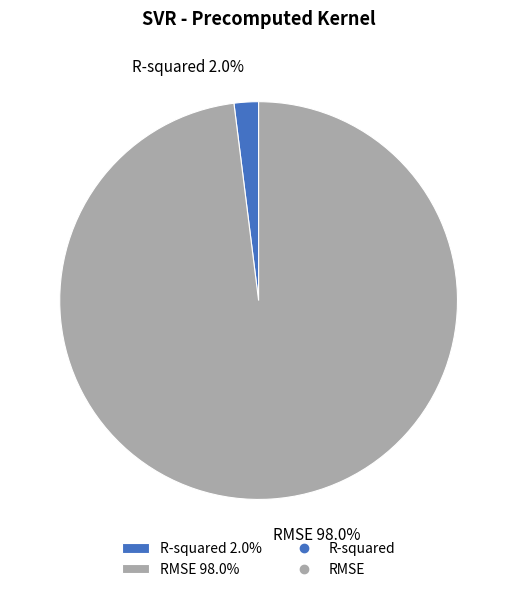

What is the majority slice?

RMSE